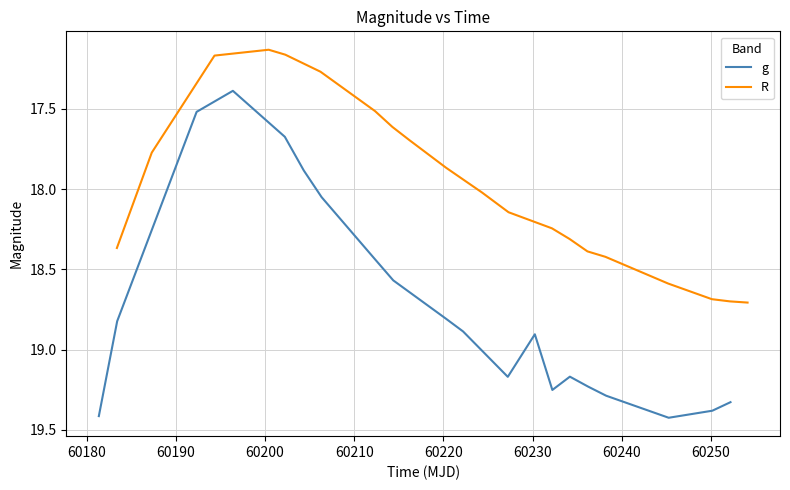

Where is R nearest to the value 17?

60200